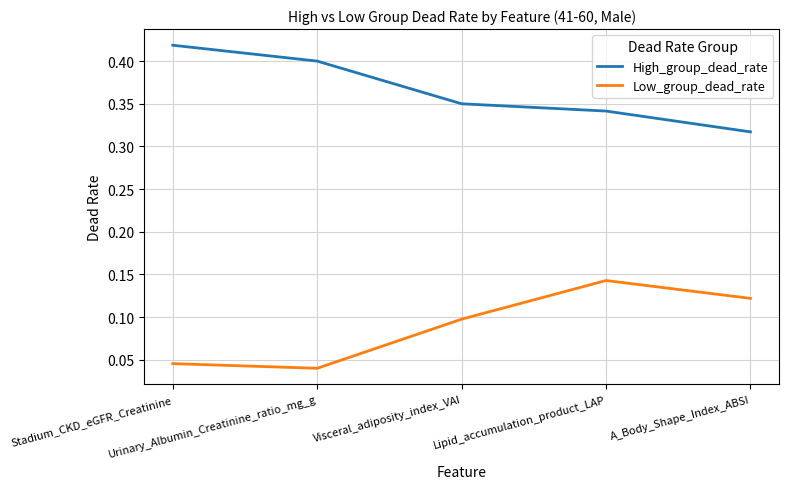

At which label is Low_group_dead_rate closest to 0?

Urinary_Albumin_Creatinine_ratio_mg_g